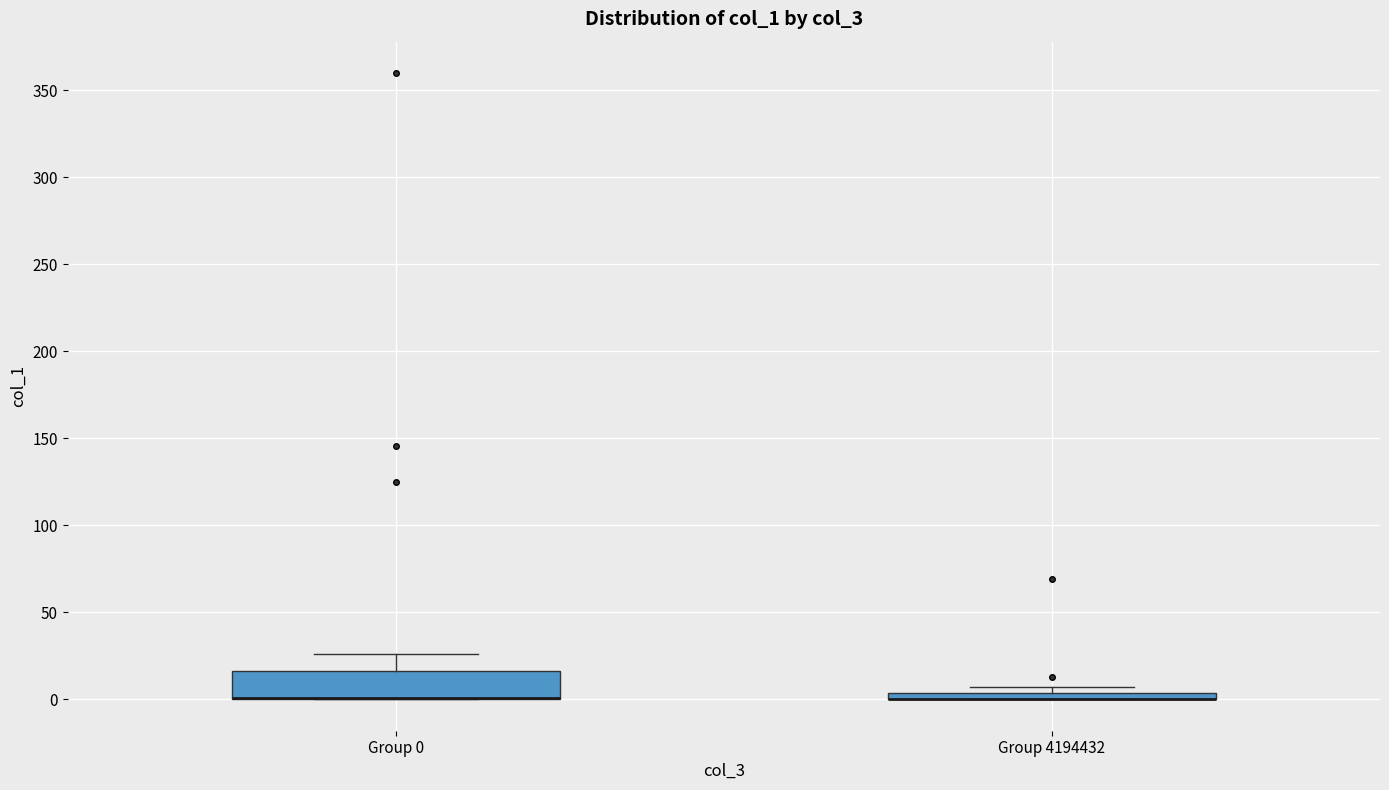

Where does the upper whisker of the box for Group 0 end on the y-axis? The values are not printed on the chart, so give them approximately, as read against the axis.

25